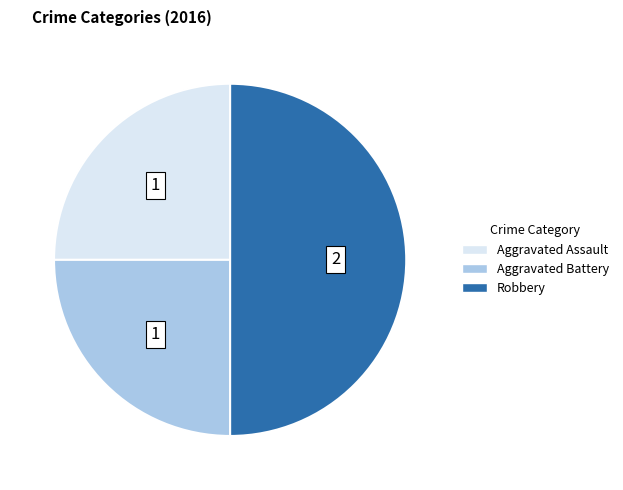

True or false: Aggravated Battery accounts for 12% of the total.

False